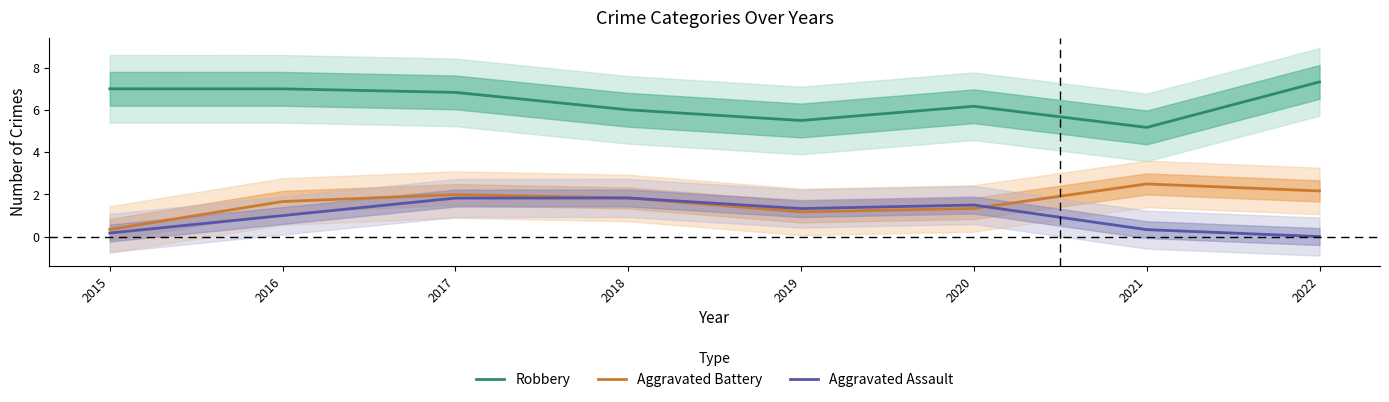

Where does the Aggravated Assault series first go above 1?

2017